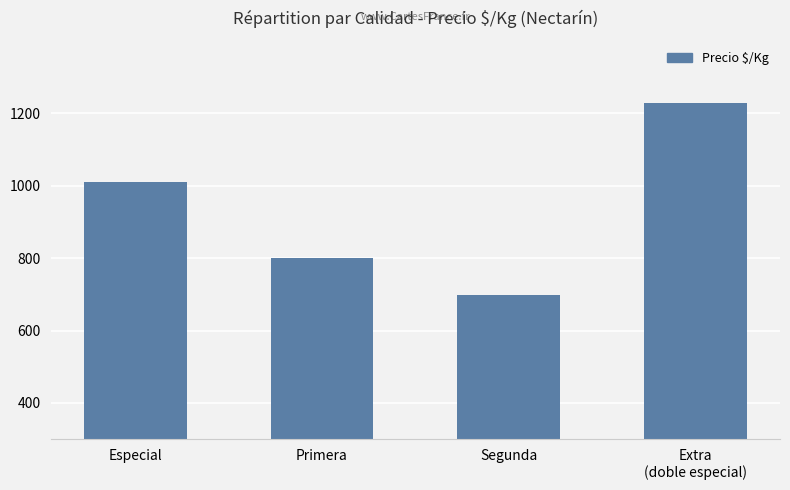

True or false: the data shows 1010 at Especial.

True